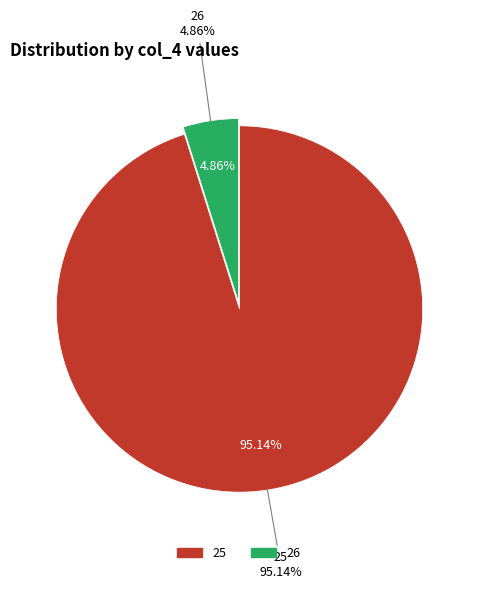

Is the sum of 29 and 27 greater than half?

No